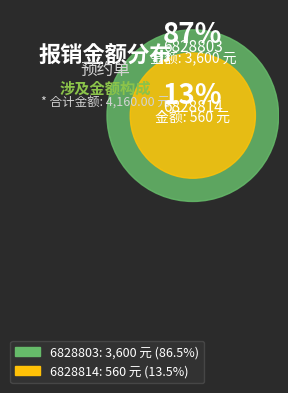

Which category accounts for the majority?

6828803